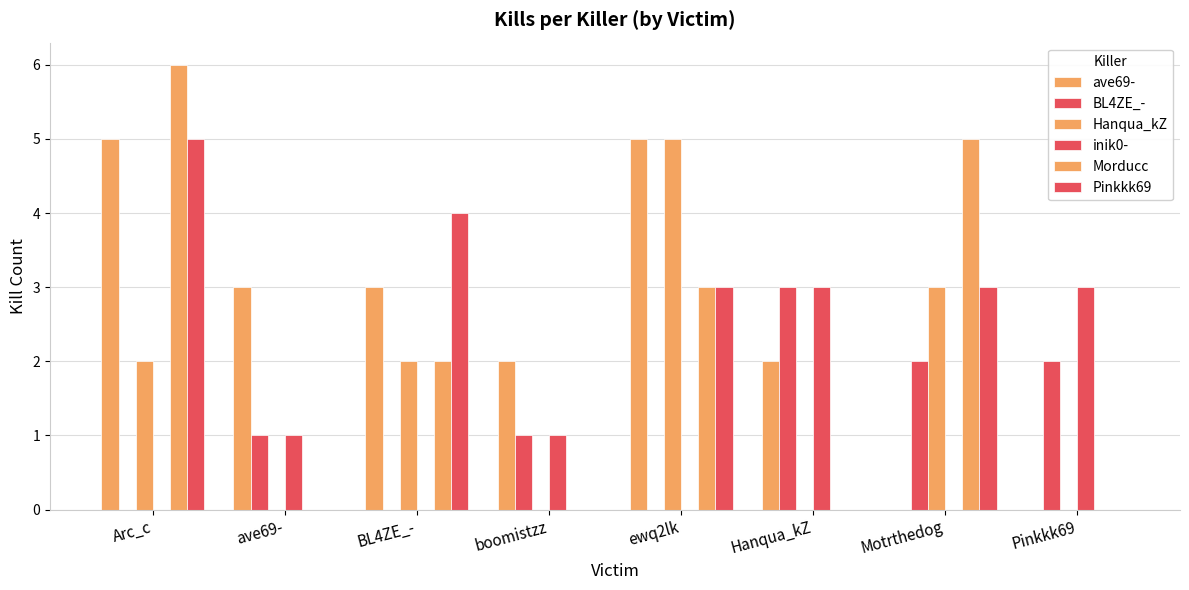

Count the number of data series in this chart.

6